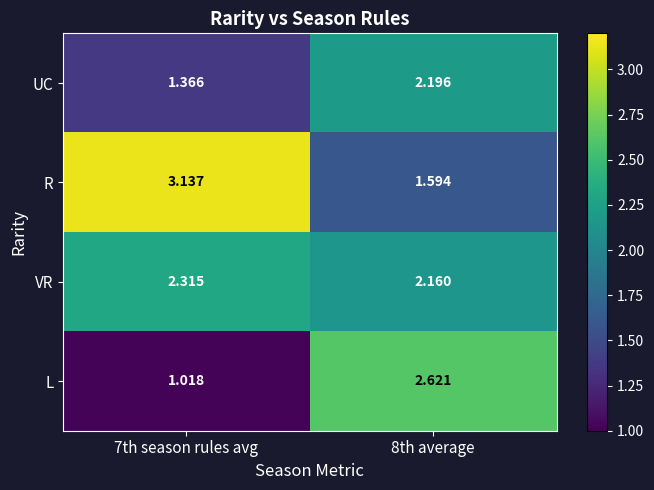

Rank the series by their maximum value, from highest to lowest.

R, L, VR, UC